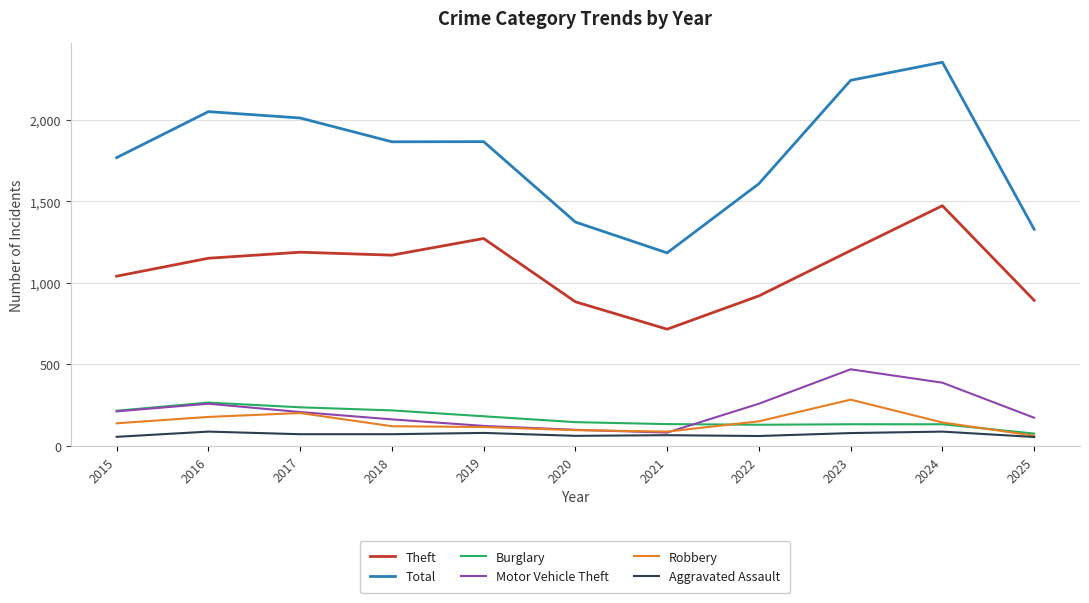

The value of Aggravated Assault at 2018 is 72. True or false?

True